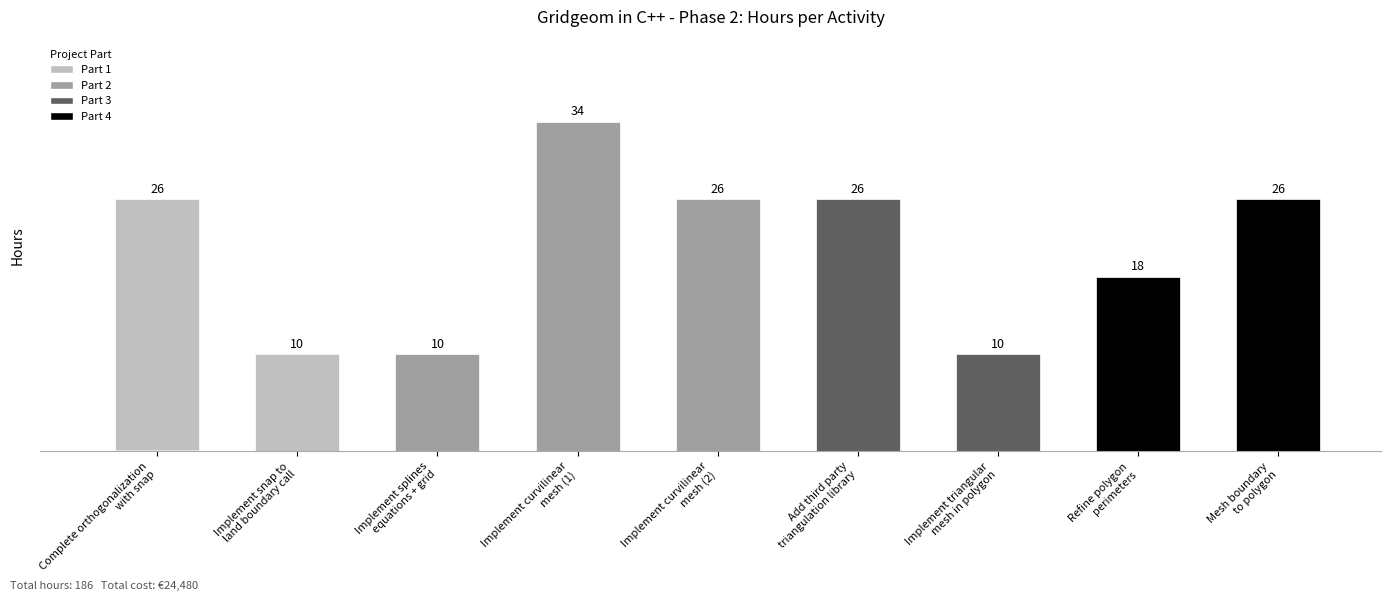

What is the difference between the second highest and second lowest values?

16